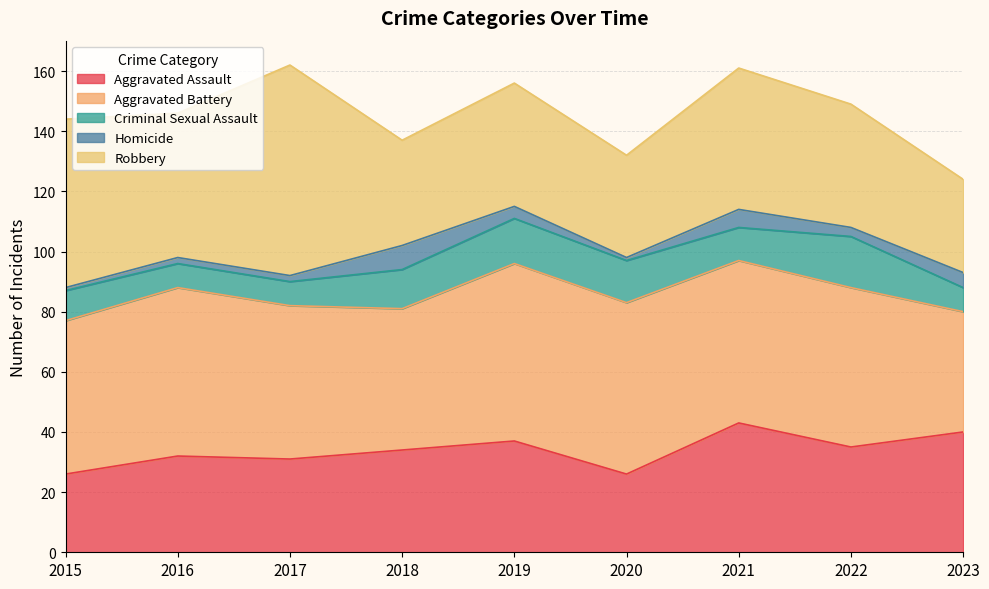

What is the difference between the maximum and minimum values in the Aggravated Assault series?

17